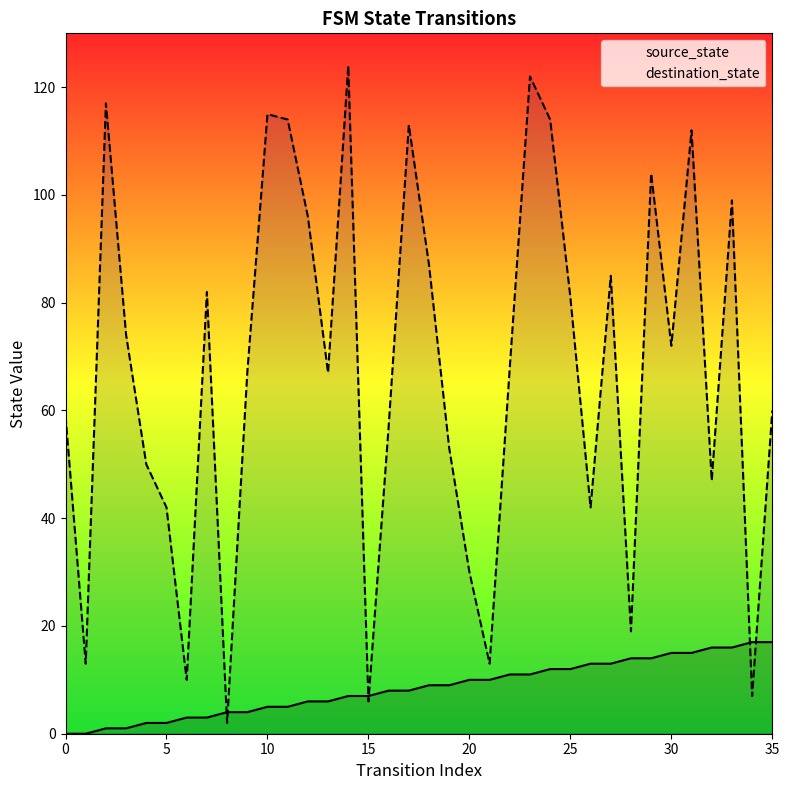

What is the total value across all series at 8?

6